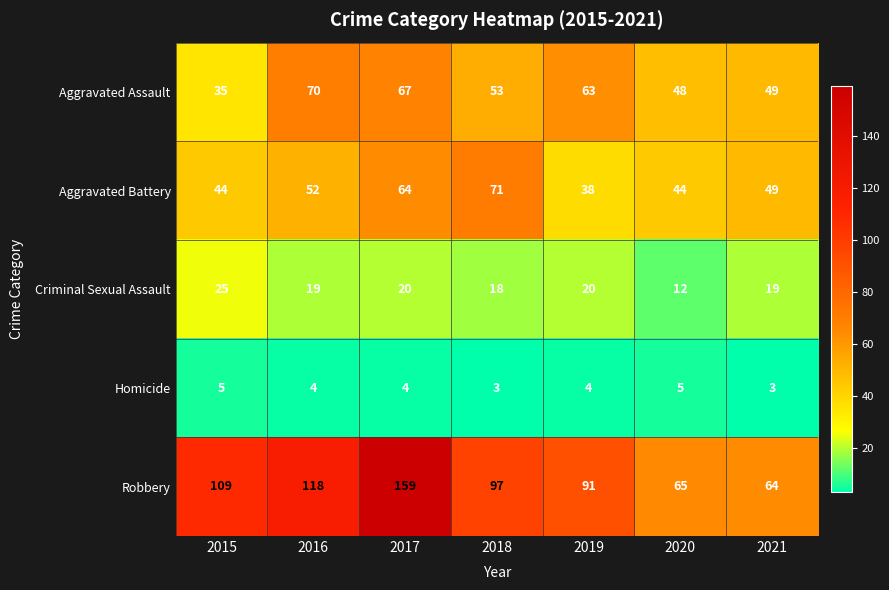

What is the difference between the maximum and minimum values in the Aggravated Assault series?

35